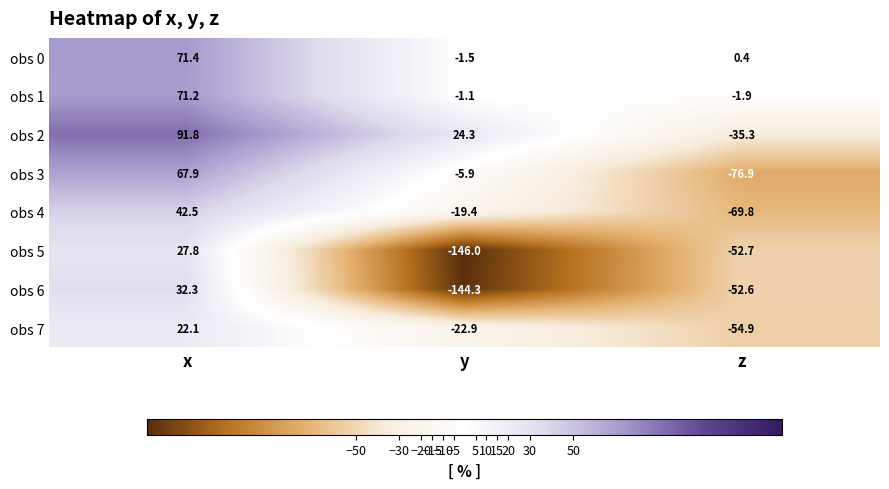

Read the obs 3 value at x.

67.9